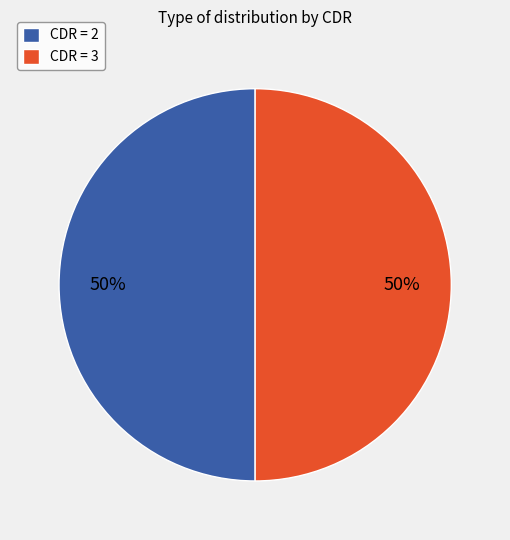

To the nearest percent, what is the combined percentage of CDR = 3 and CDR = 2?

100%